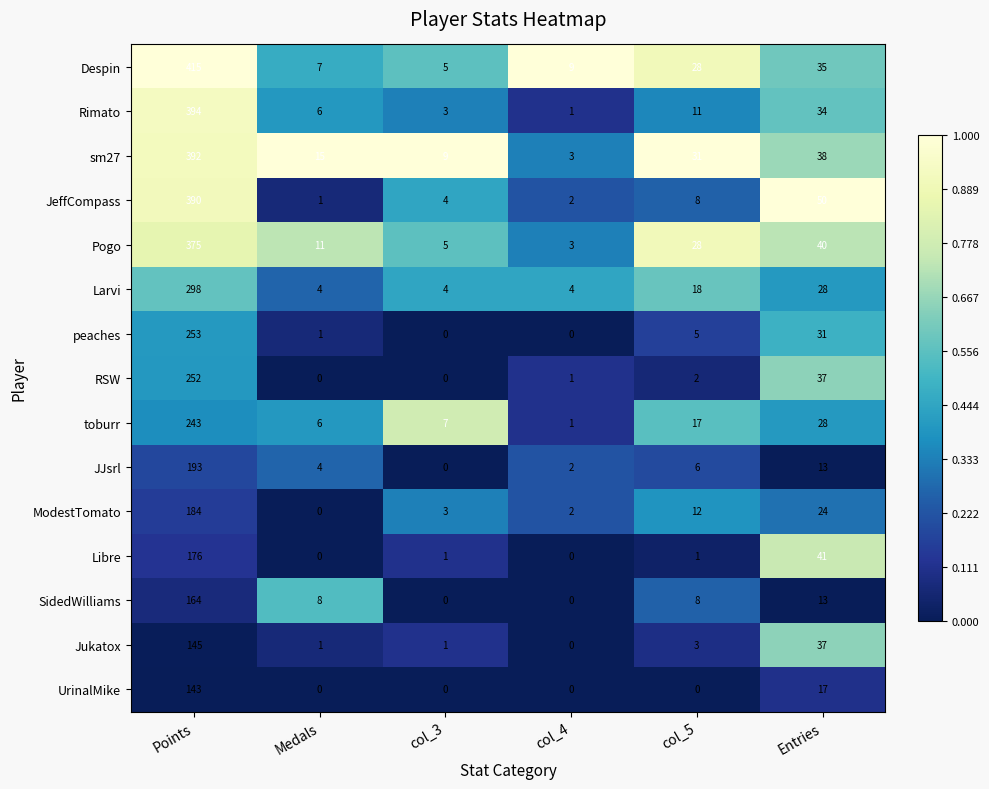

Which series has the widest spread of values?

Despin